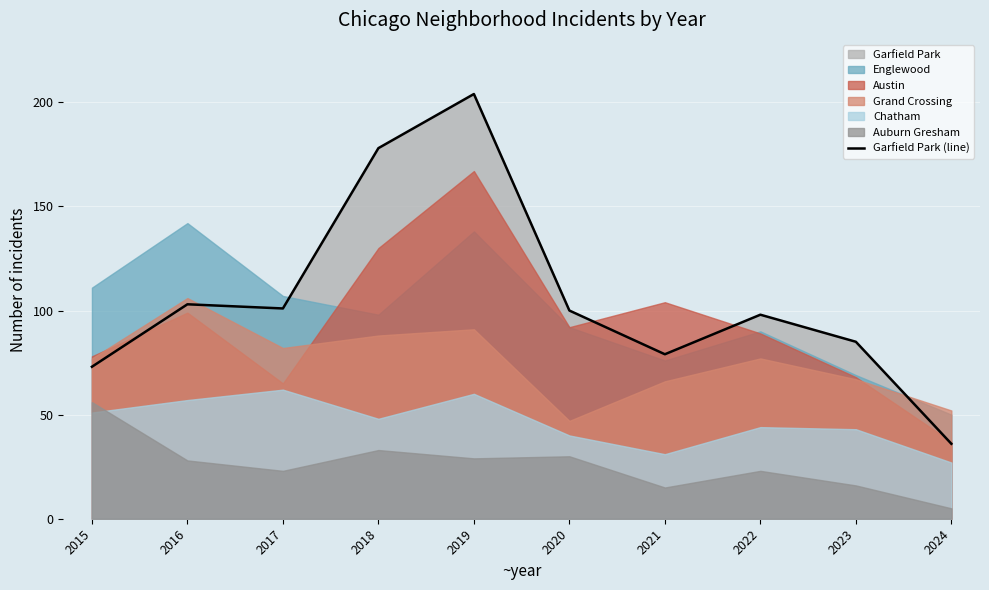

What is the greatest value displayed?

204